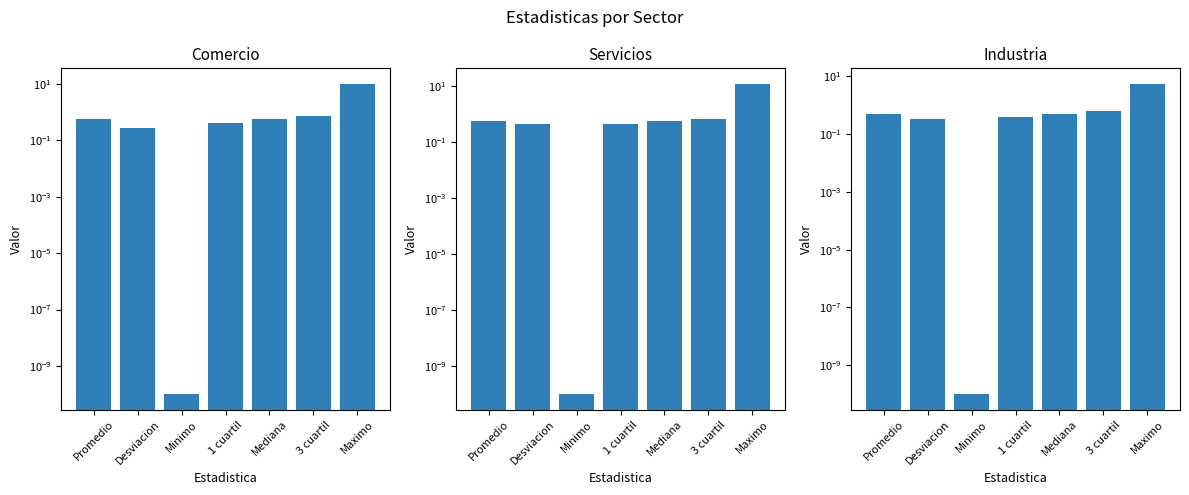

What is the difference between the Industria values at Mediana and 1 cuartil?

0.1